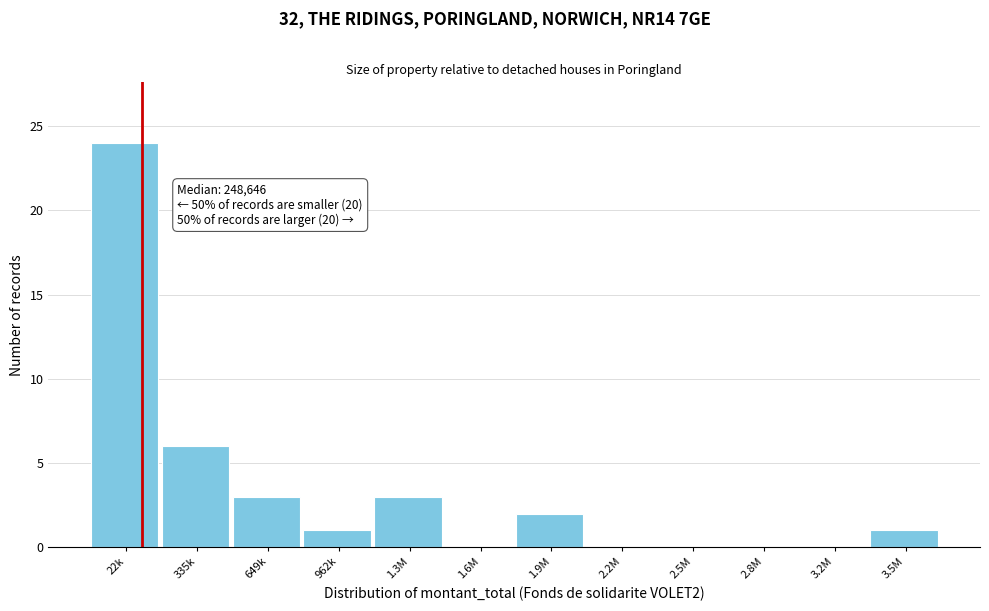

Reading left to right, list all the values displayed in this chart.

22k=24	335k=6	649k=3	962k=1	1.3M=3	1.6M=0	1.9M=2	2.2M=0	2.5M=0	2.8M=0	3.2M=0	3.5M=1